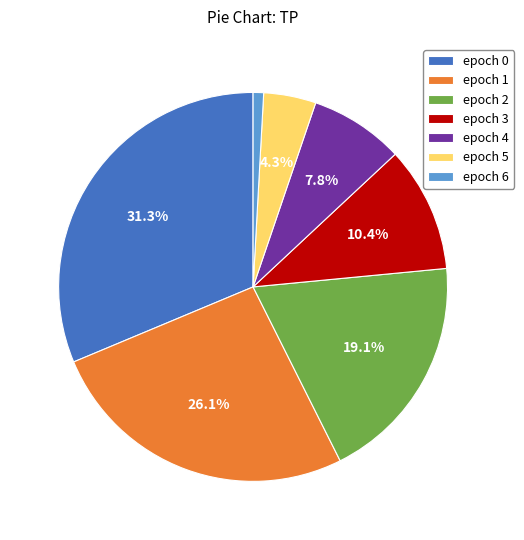

Does epoch 3 account for over 50% of the chart?

No